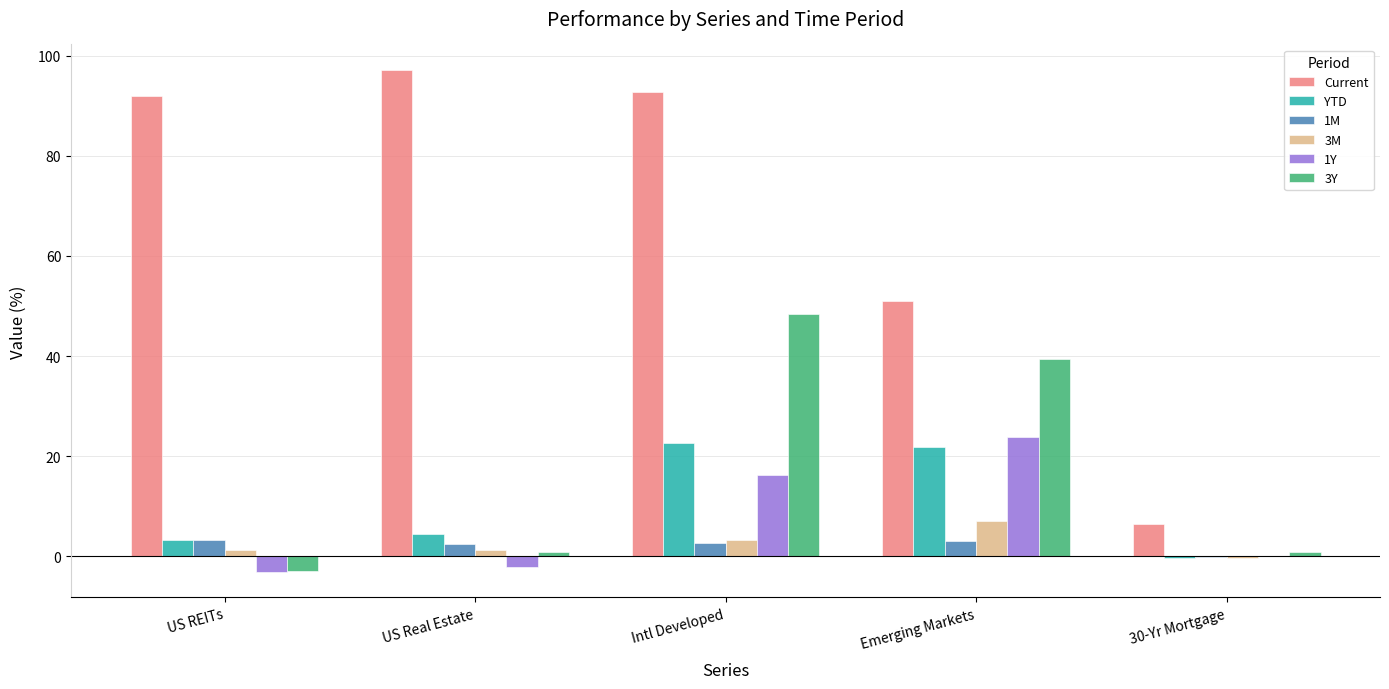

What is the sum of all Current values?

339.2